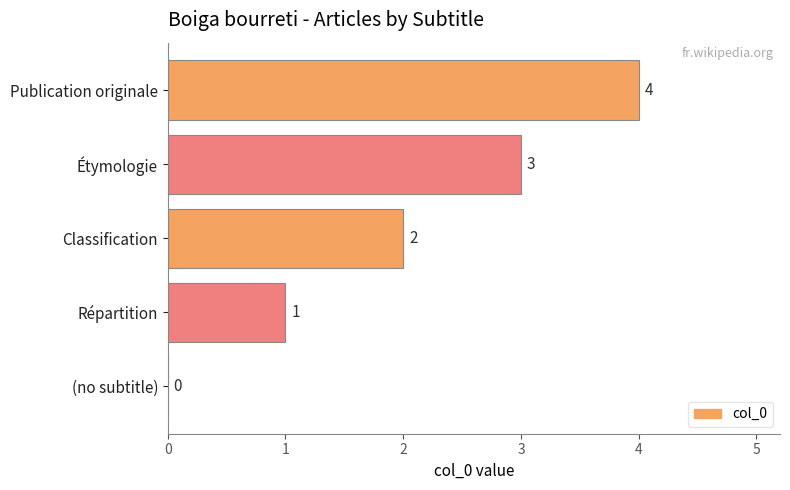

Are the bars horizontal?

Yes